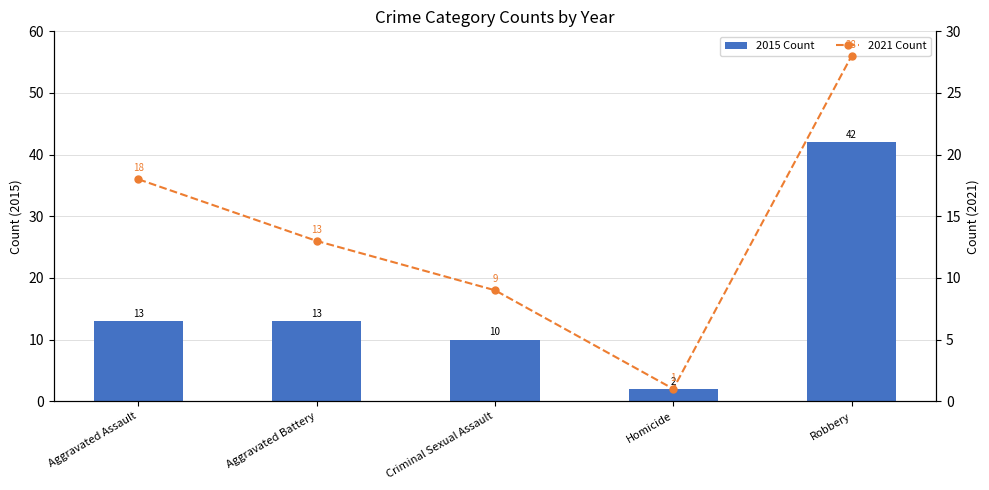

At which category is the sum across all series the highest?

Robbery